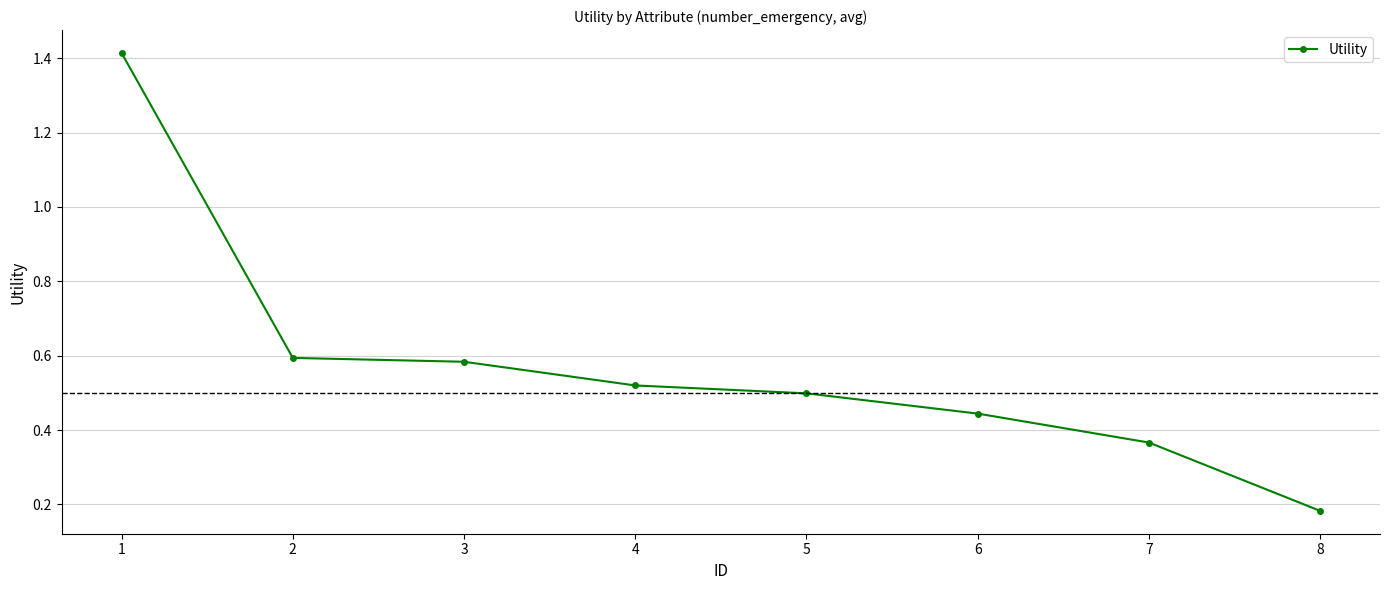

What is the sum of the values at 6 and 2?

1.0